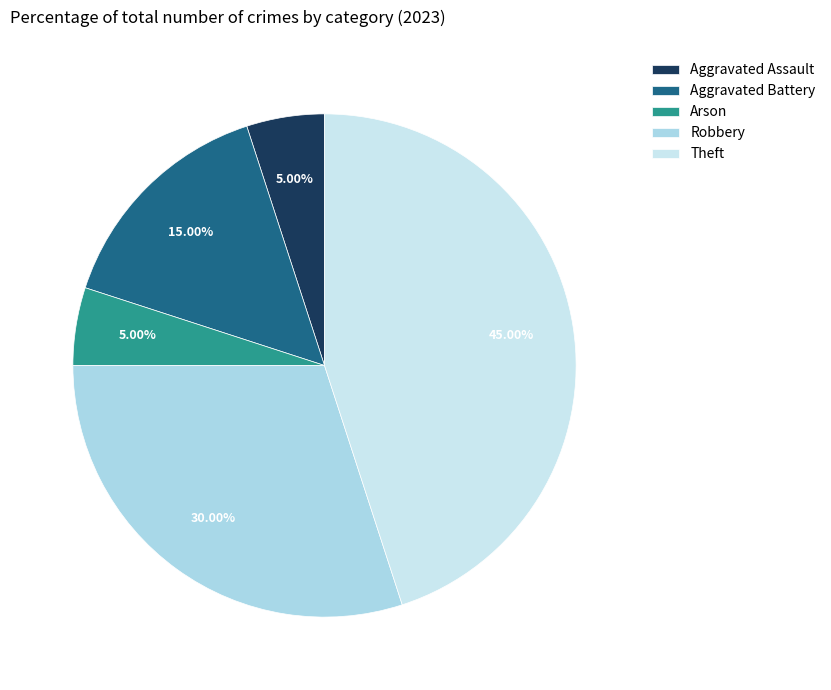

Do Theft and Aggravated Assault together represent more than half of the pie?

No